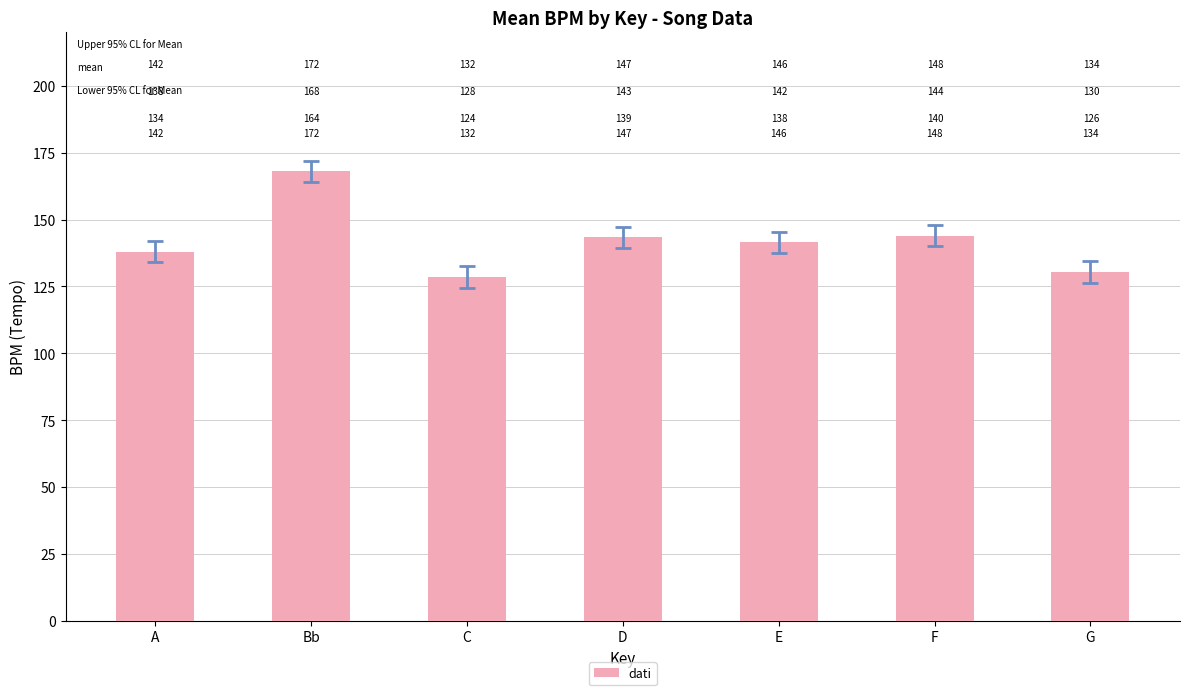

What is the minimum value shown in the chart?

128.5